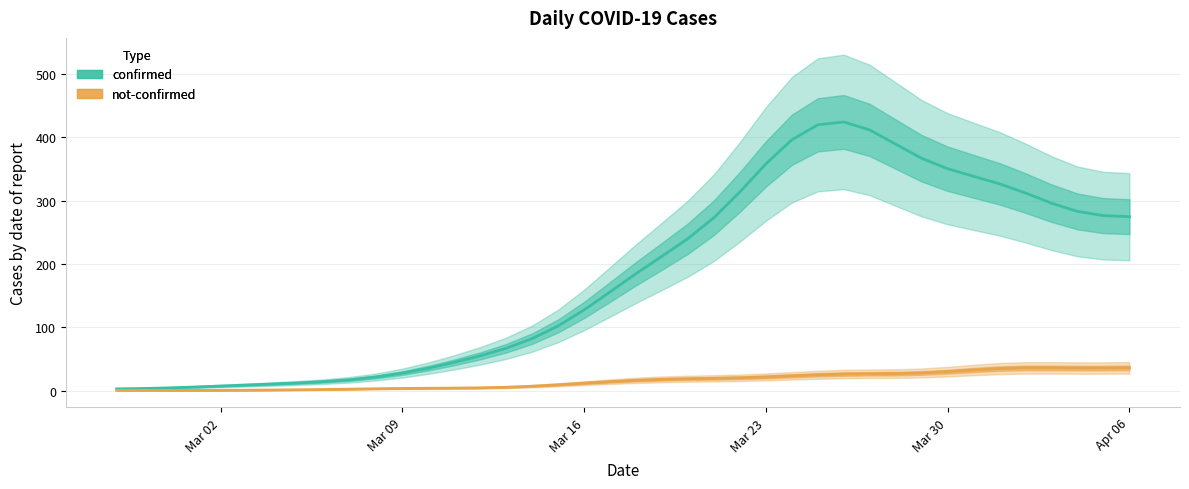

What is the maximum value for confirmed?

424.0